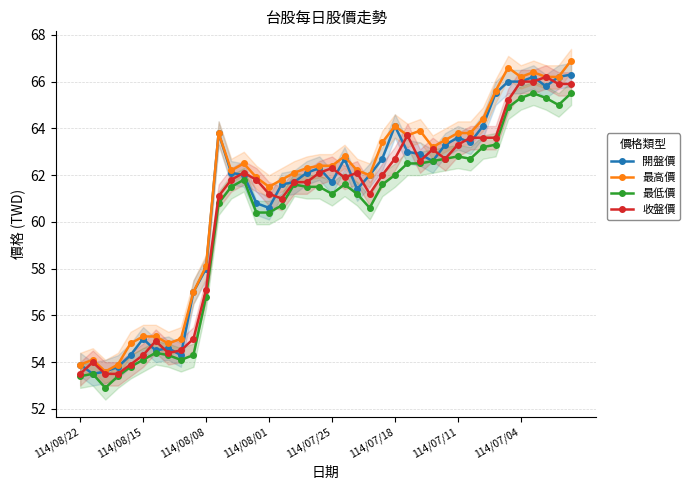

Rank the series at 23 from highest to lowest value.

開盤價, 最高價, 收盤價, 最低價